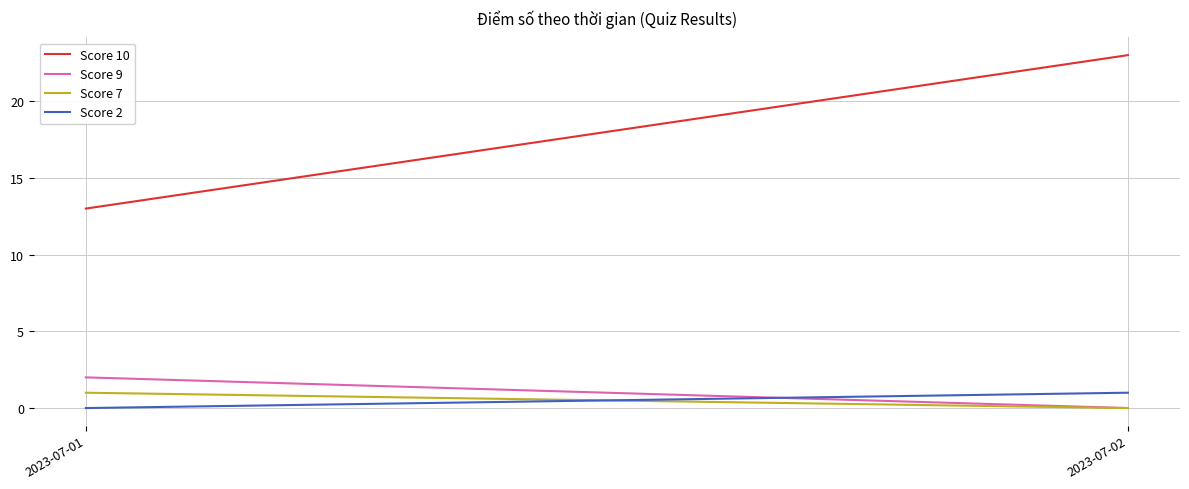

The value of Score 10 at 2023-07-01 is 4. True or false?

False